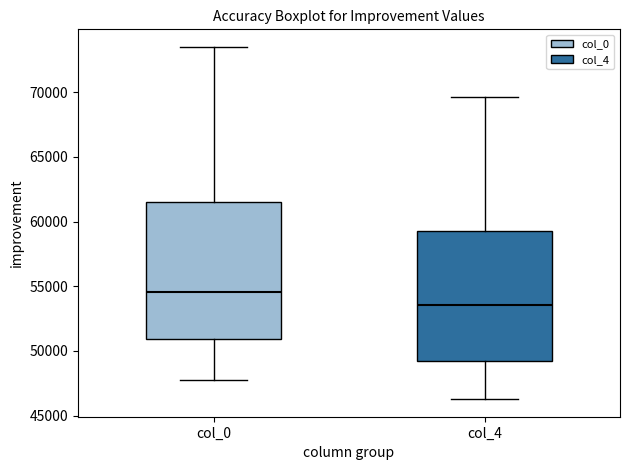

Reading left to right, read every box against the y-axis: the position of its median line, the range the box covers, and the ends of its whiskers. The values are not printed on the chart, so give them approximately, as read against the axis.

col_0: median 54500, box 51000 to 61500, whiskers 48000 to 73500
col_4: median 53500, box 49000 to 59500, whiskers 46500 to 69500